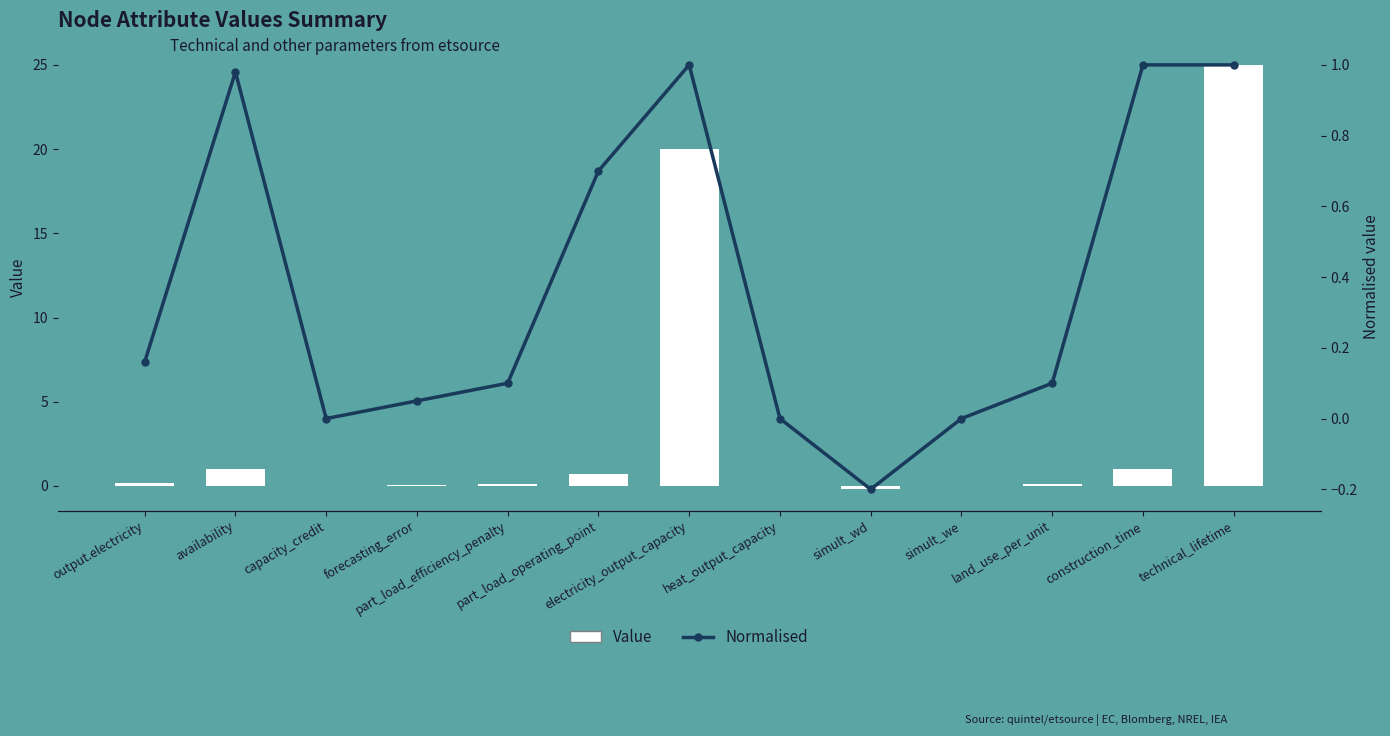

Is the value of Value at availability greater than the value of Normalised at part_load_efficiency_penalty?

Yes